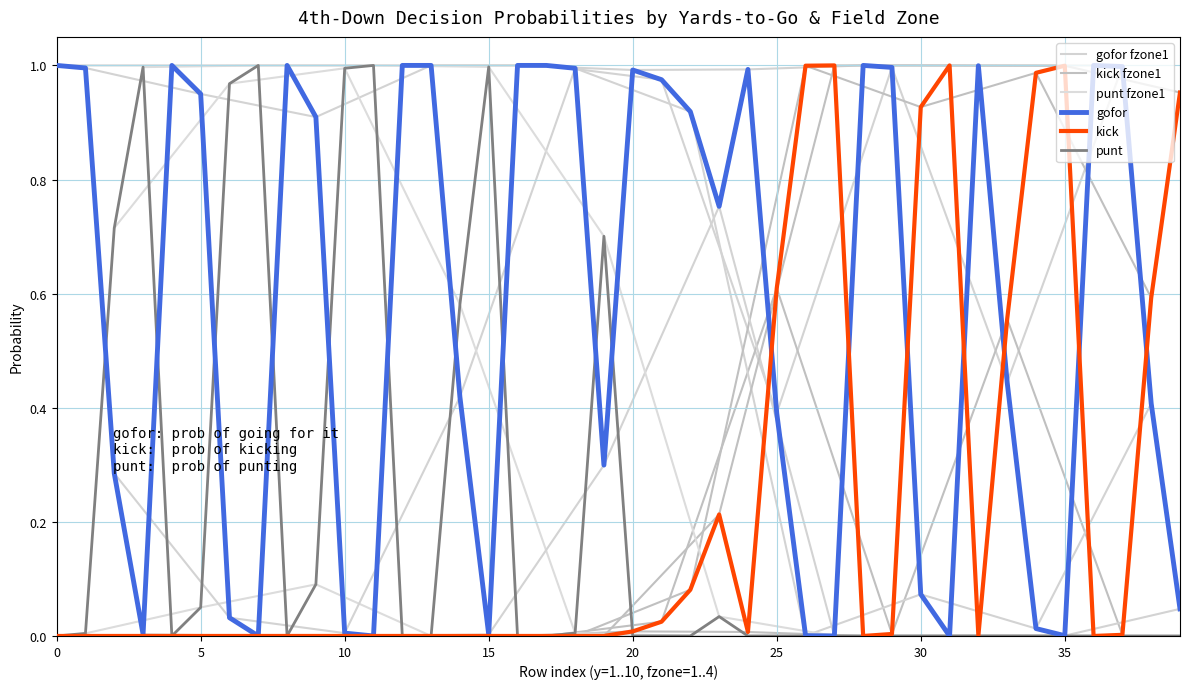

What is the difference between the maximum and minimum values in the gofor series?

1.0